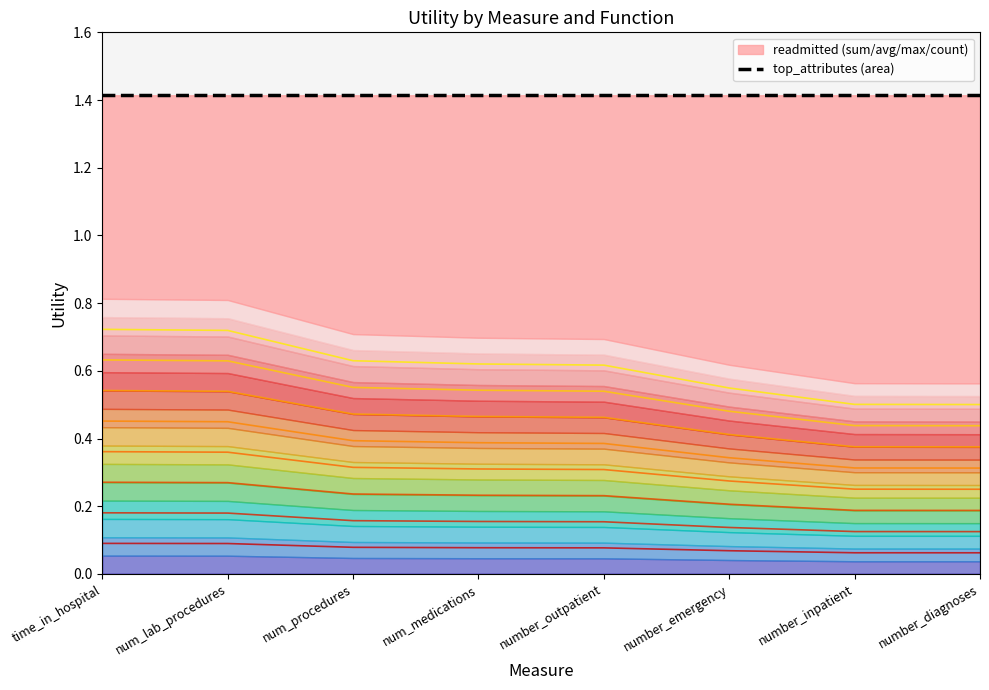

What is the label of the 1st point from the right?

number_diagnoses